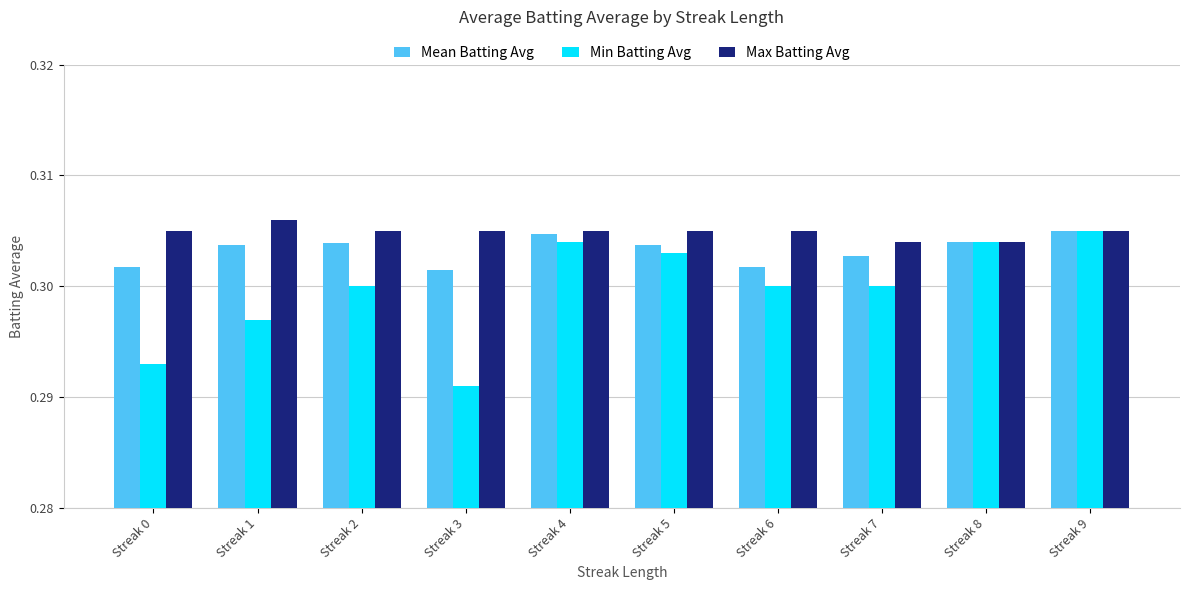

The Max Batting Avg series shows 0.1 at Streak 7. True or false?

False